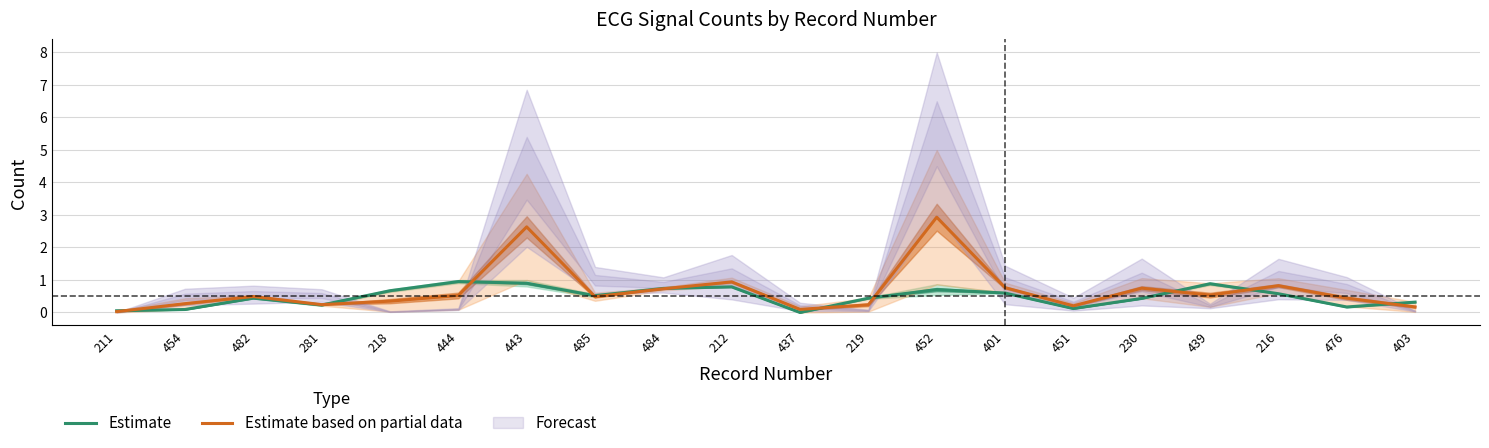

Is it true that Estimate based on partial data equals 0.9 at 212?

True